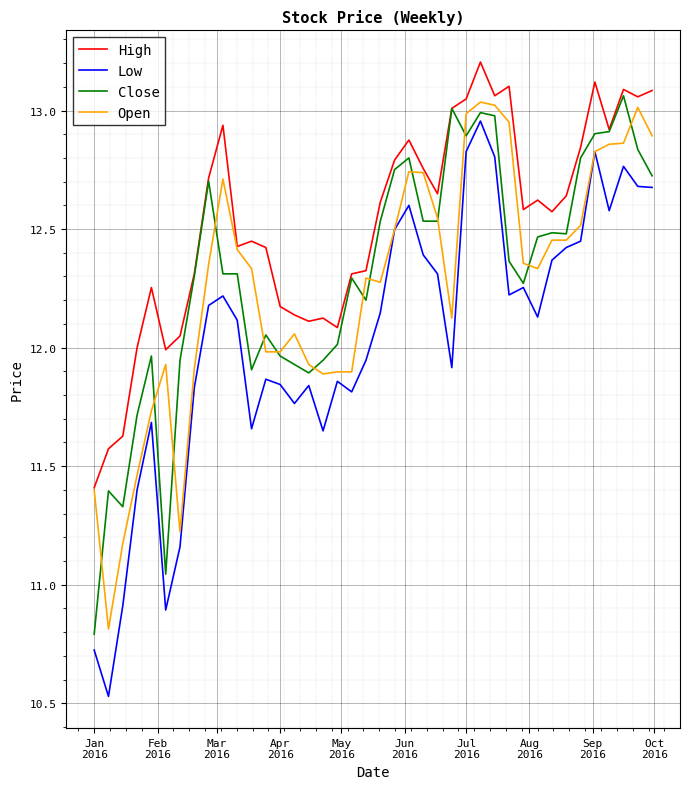

Which series has the largest range (max minus min)?

Low